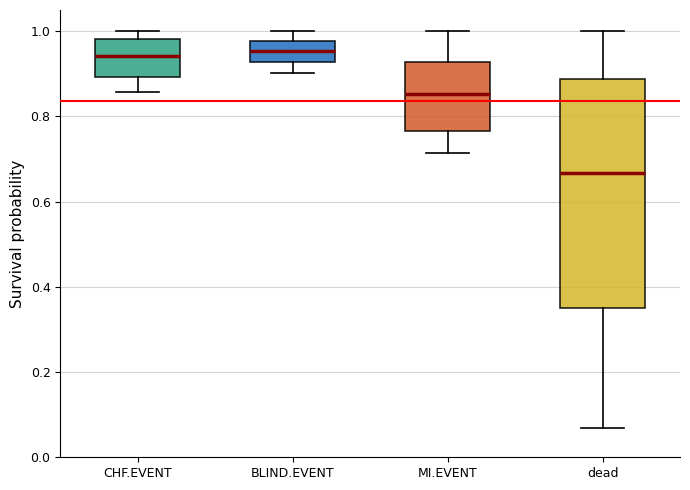

Which box is the tallest, from its lower edge to its upper edge?

dead